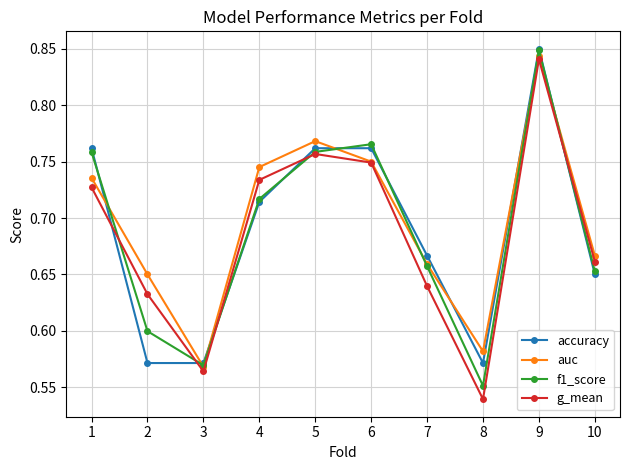

At which category is the sum across all series the highest?

9